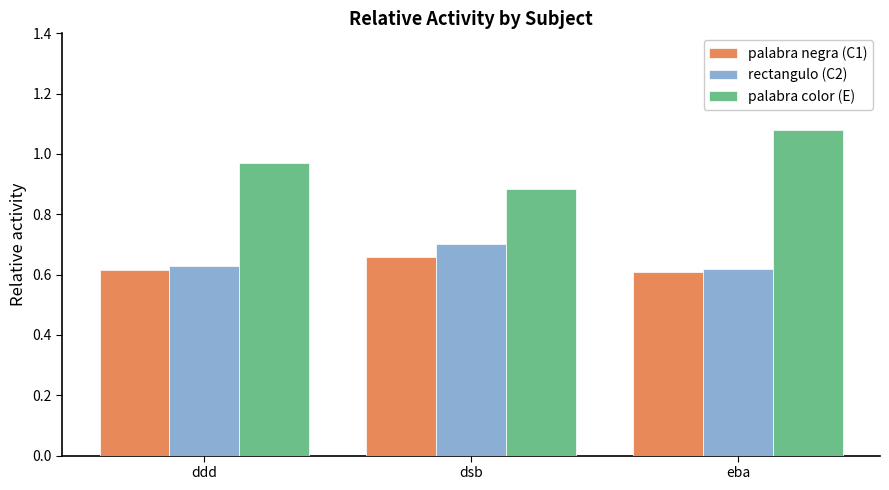

At which label is palabra color (E) closest to 0?

dsb